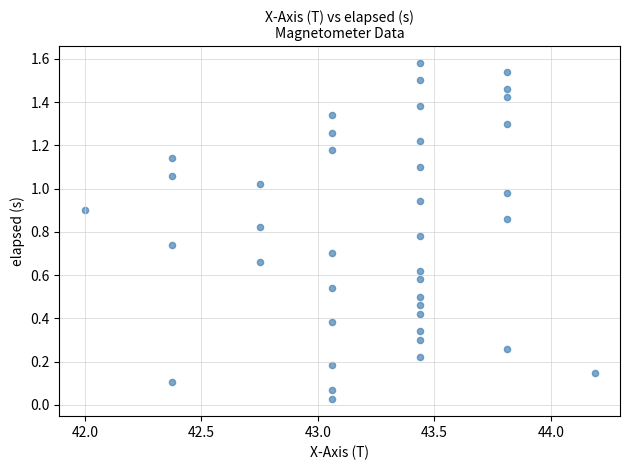

What is the range of X values (max minus min)?

2.2